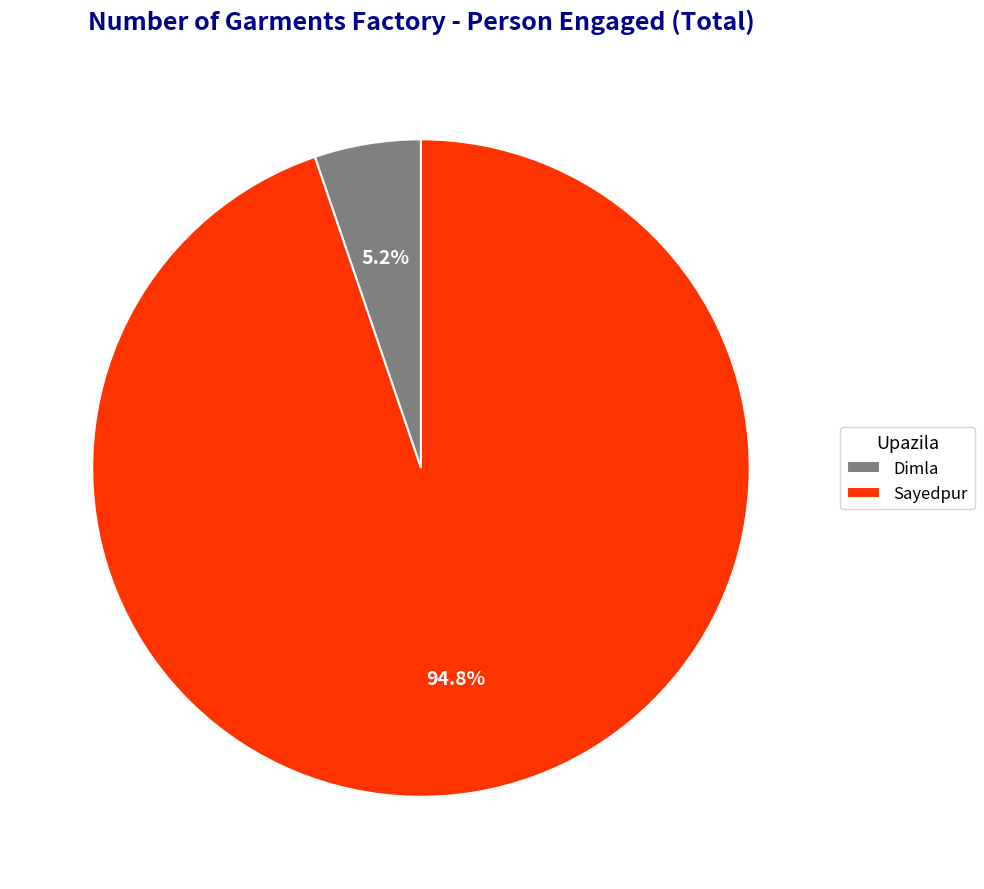

Approximately how many times larger is the value at Dimla compared to Sayedpur?

0.1